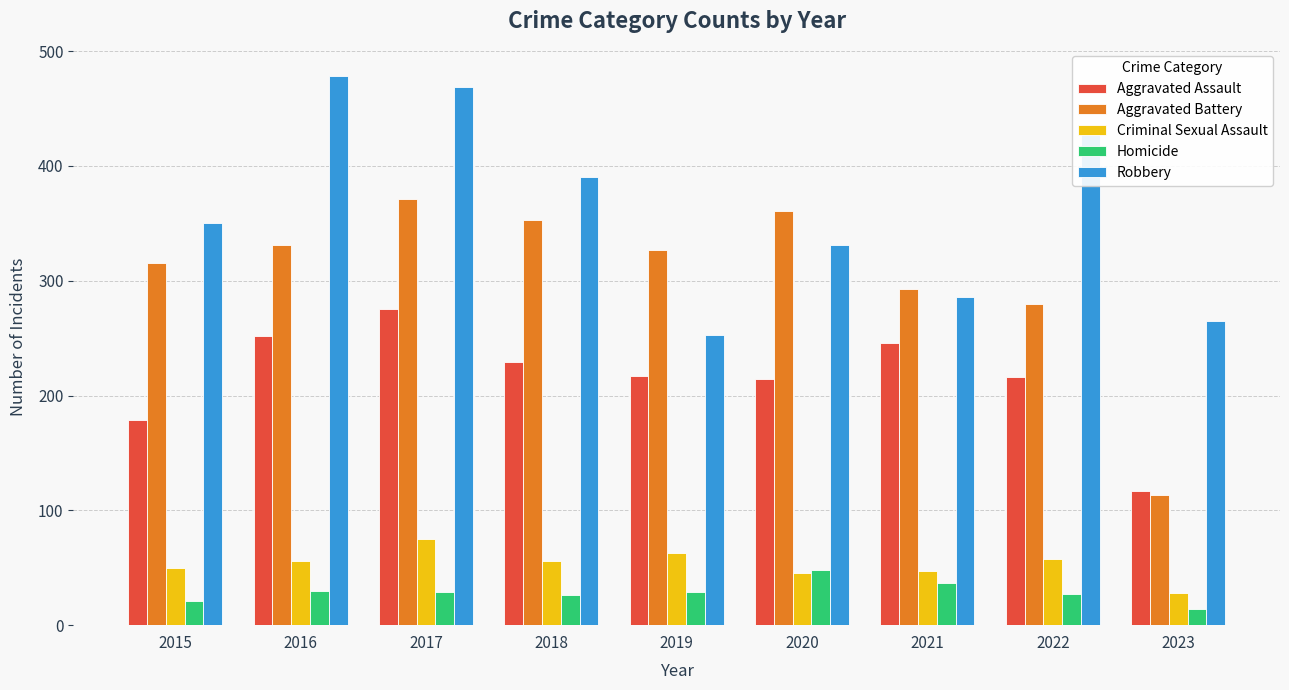

Between 2020 and 2022, which series saw the biggest shift?

Robbery